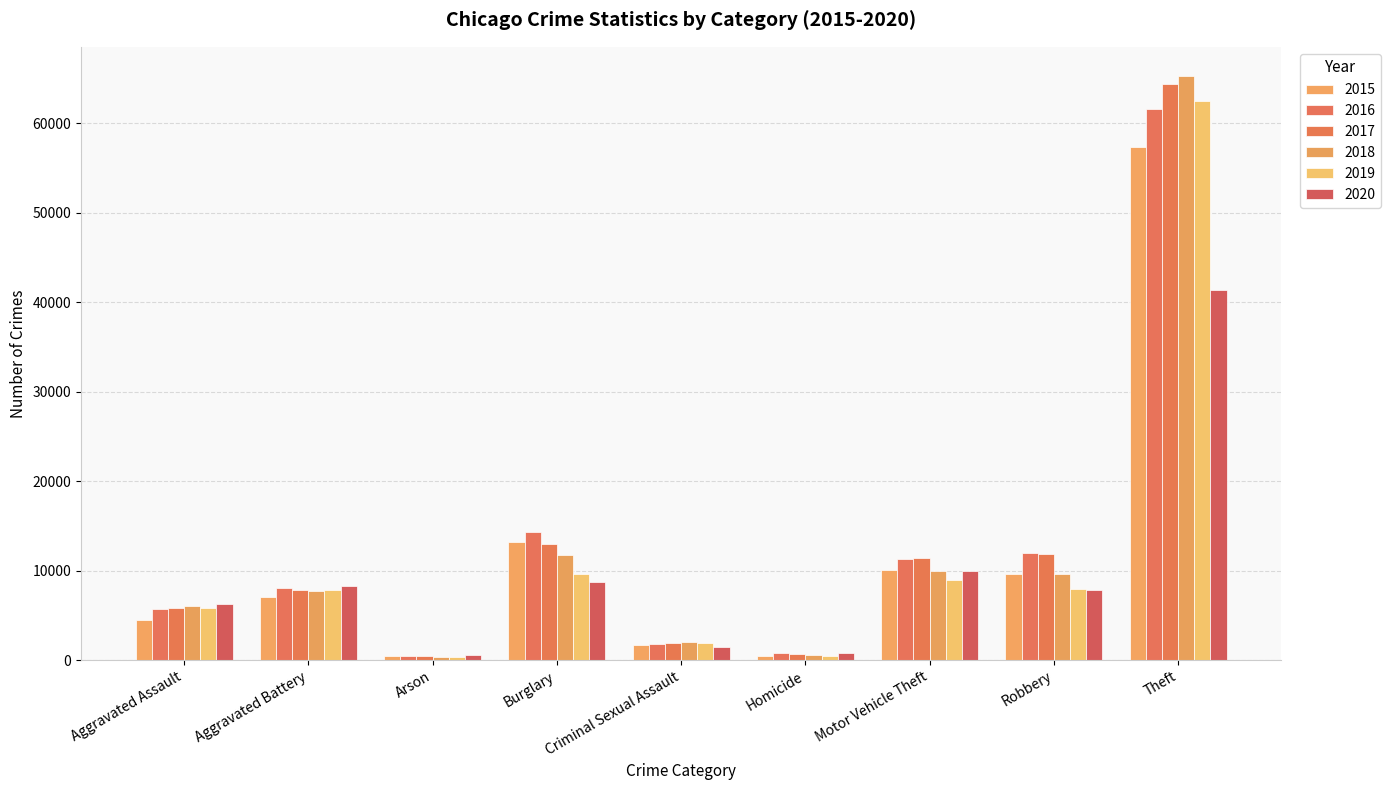

At how many categories does at least one series exceed 39976?

1